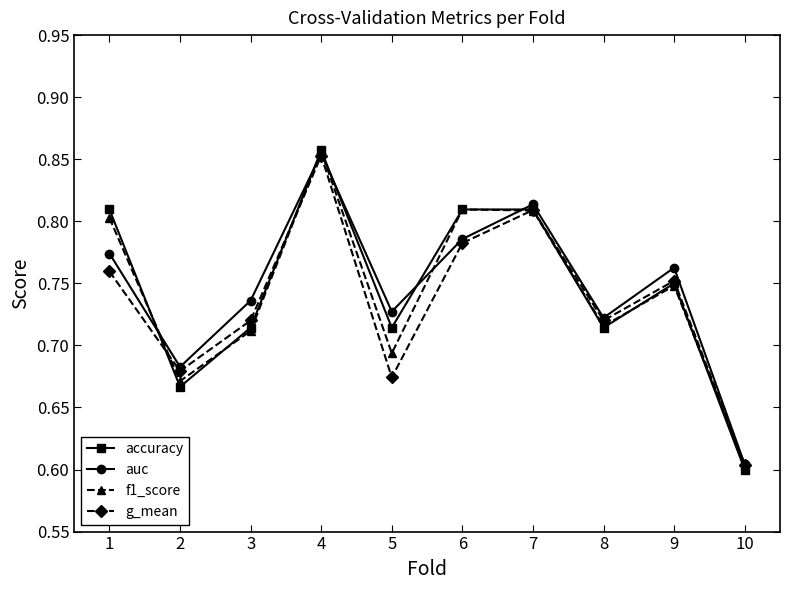

What are all the series names shown in the legend?

accuracy, auc, f1_score, g_mean